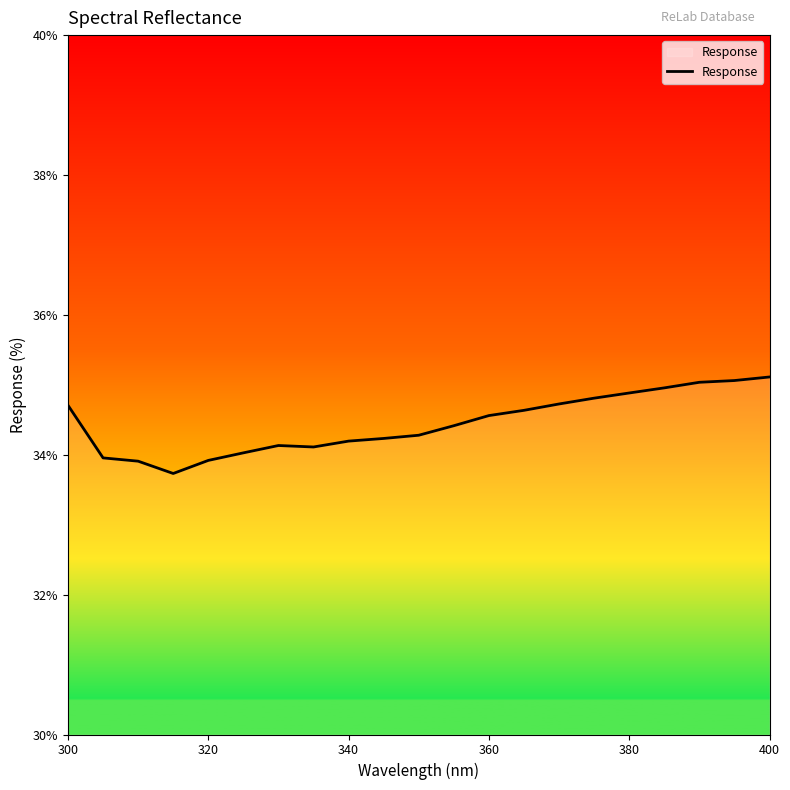

What is the minimum value shown in the chart?

33.7